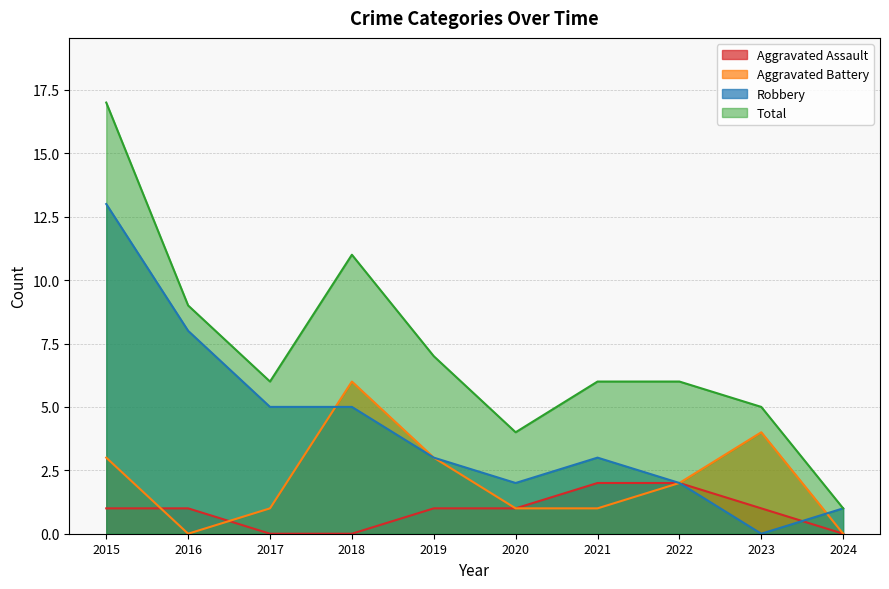

Between 2016 and 2021, which series saw the biggest shift?

Robbery